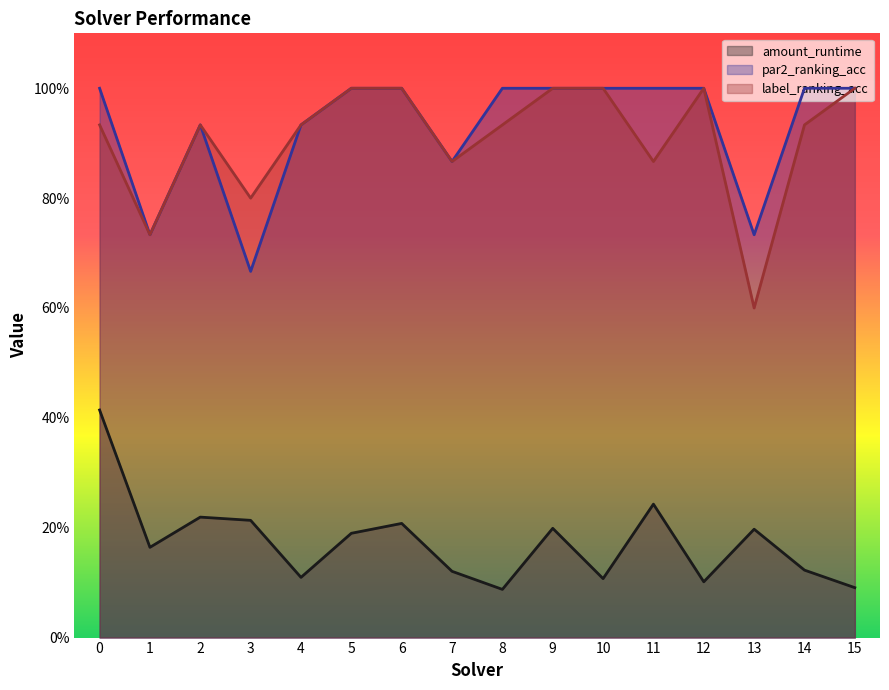

The value of amount_runtime at 8 is 0.1. True or false?

False